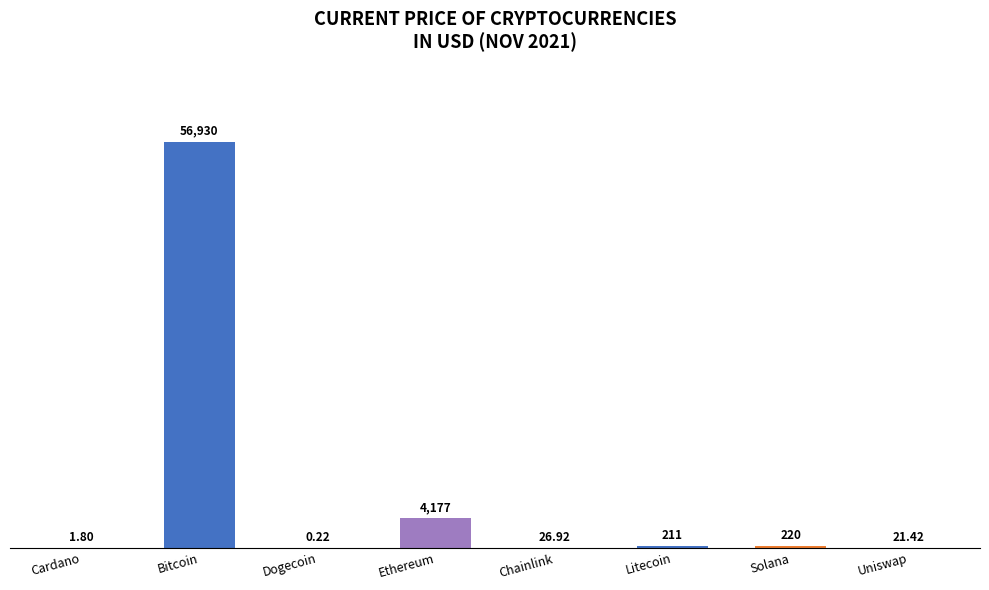

Where is the data nearest to the value 28465?

Ethereum